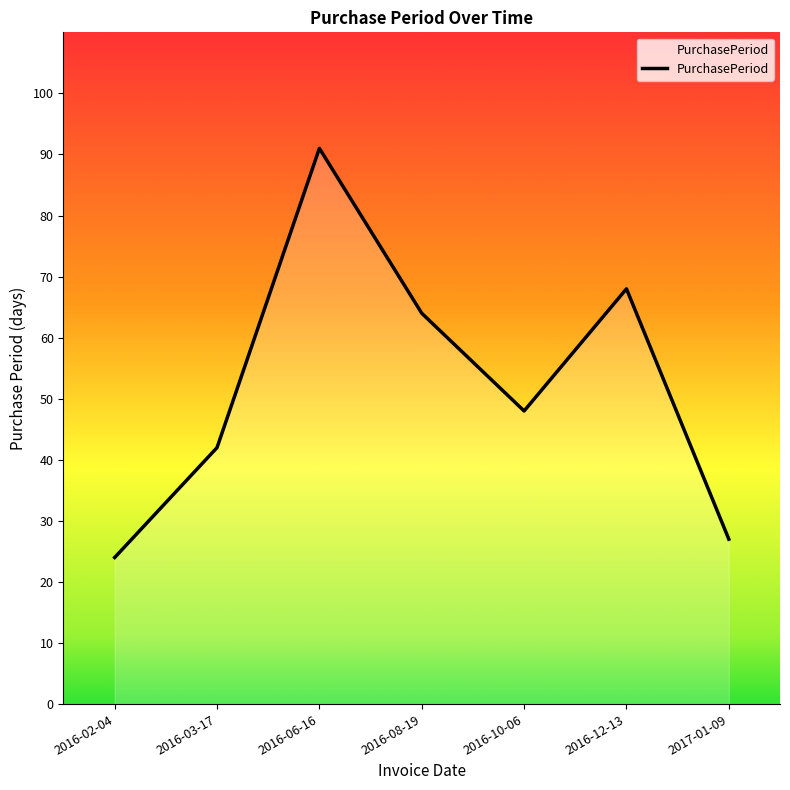

Which label corresponds to the smallest value in the chart?

2016-02-04